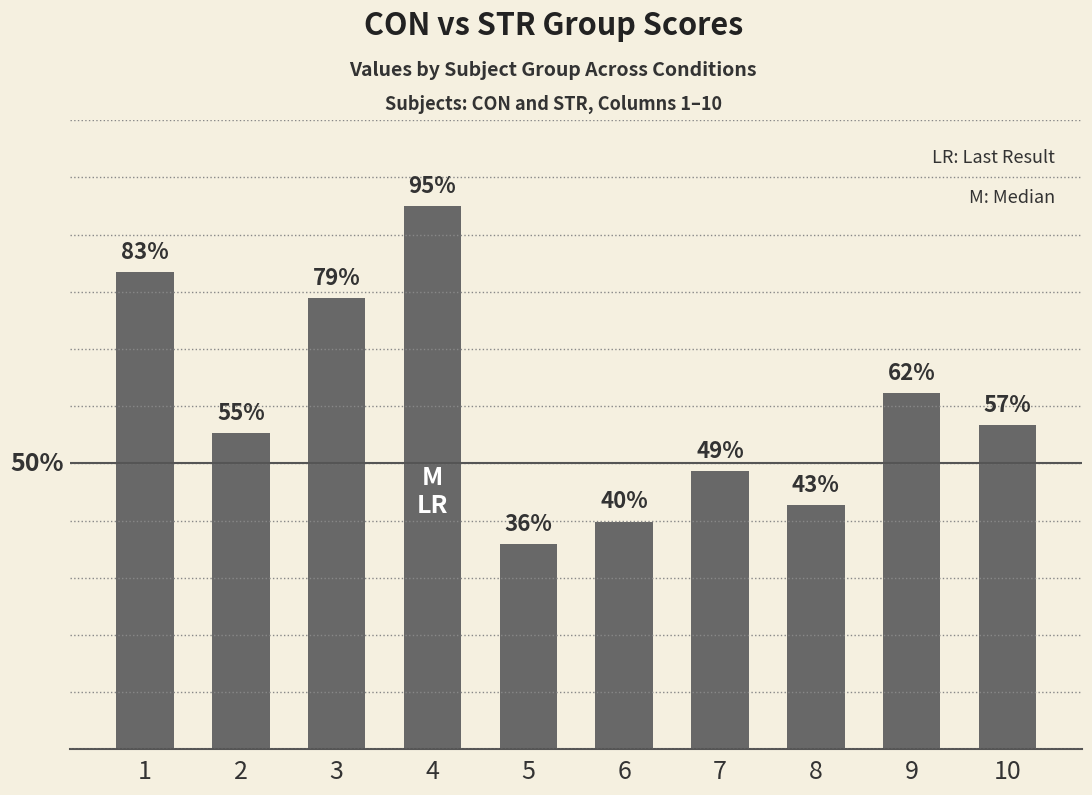

What is the value of the 10th bar from the left?

56.7